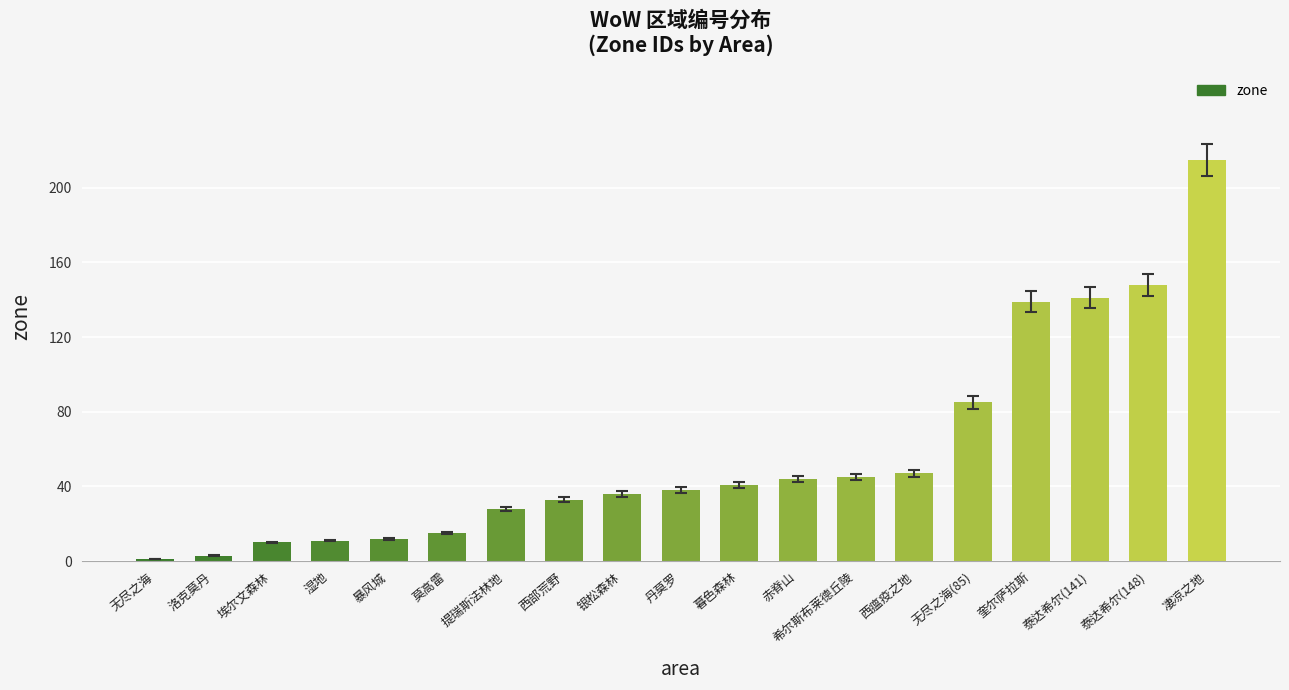

What position from the left is 无尽之海?

1